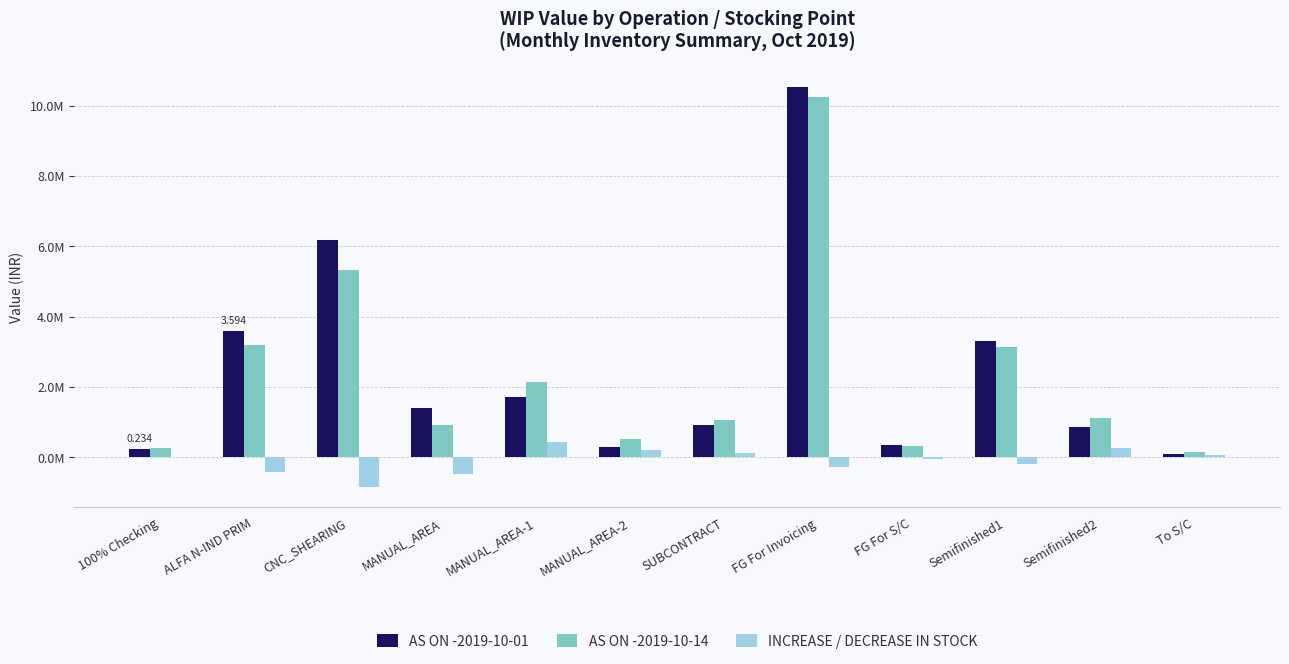

Is the value of AS ON -2019-10-14 at SUBCONTRACT greater than the value of AS ON -2019-10-01 at SUBCONTRACT?

Yes